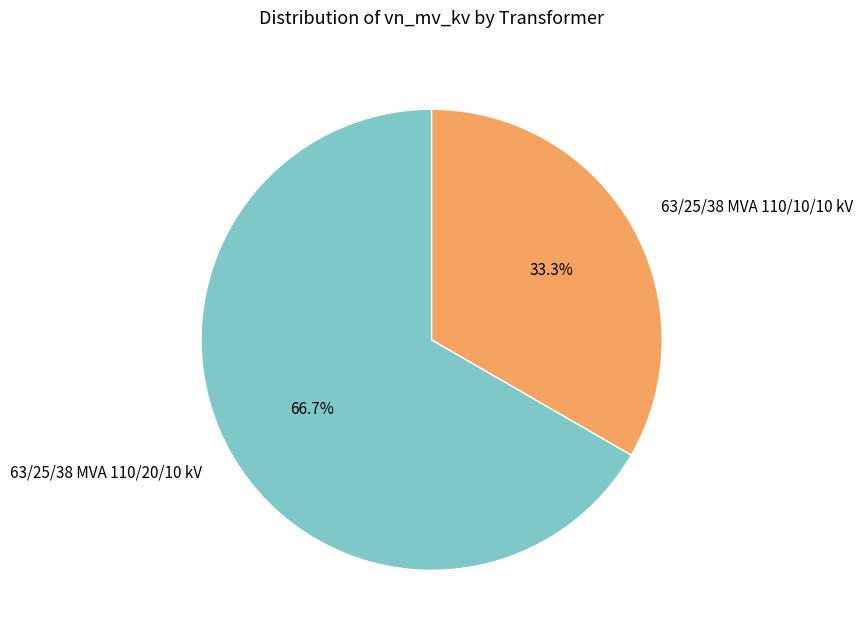

Rank the categories by value from highest to lowest.

63/25/38 MVA 110/20/10 kV, 63/25/38 MVA 110/10/10 kV